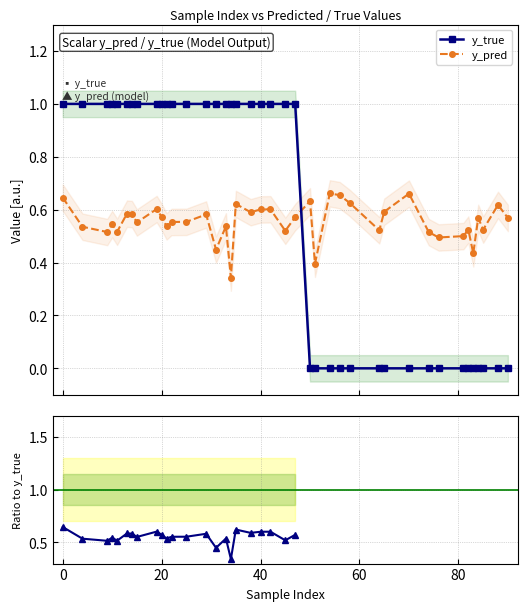

Reading left to right, transcribe all the data shown in this chart.

y_true: 1.0	1.0	1.0	1.0	1.0	1.0	1.0	1.0	1.0	1.0	1.0	1.0	1.0	1.0	1.0	1.0	1.0	1.0	1.0	1.0	1.0	1.0	1.0	0.0	0.0	0.0	0.0	0.0	0.0	0.0	0.0	0.0	0.0	0.0	0.0	0.0	0.0	0.0	0.0	0.0
y_pred: 0.6	0.5	0.5	0.5	0.5	0.6	0.6	0.6	0.6	0.6	0.5	0.6	0.6	0.6	0.4	0.5	0.3	0.6	0.6	0.6	0.6	0.5	0.6	0.6	0.4	0.7	0.7	0.6	0.5	0.6	0.7	0.5	0.5	0.5	0.5	0.4	0.6	0.5	0.6	0.6